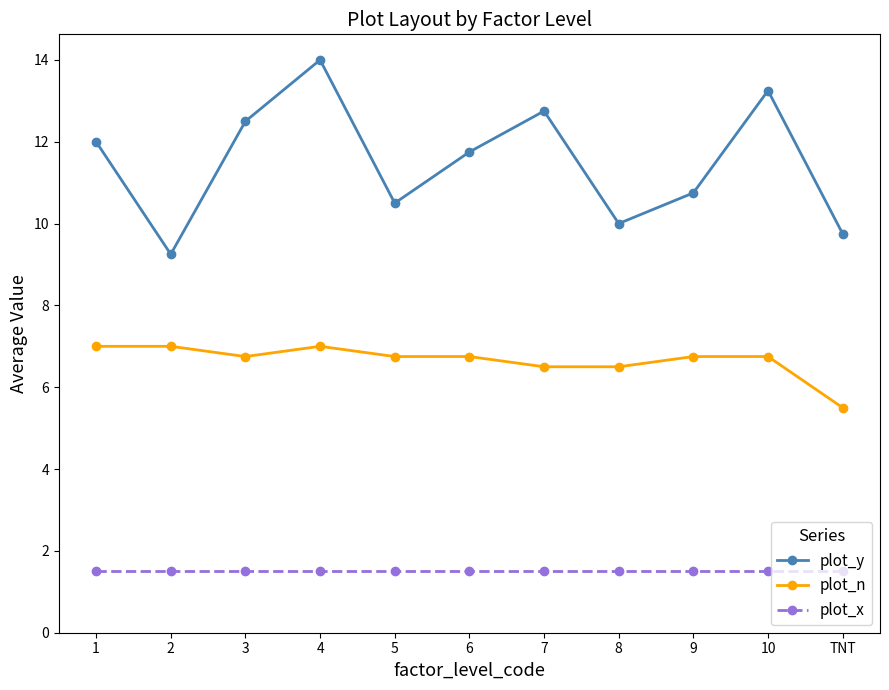

True or false: plot_n and plot_x intersect in this chart.

False